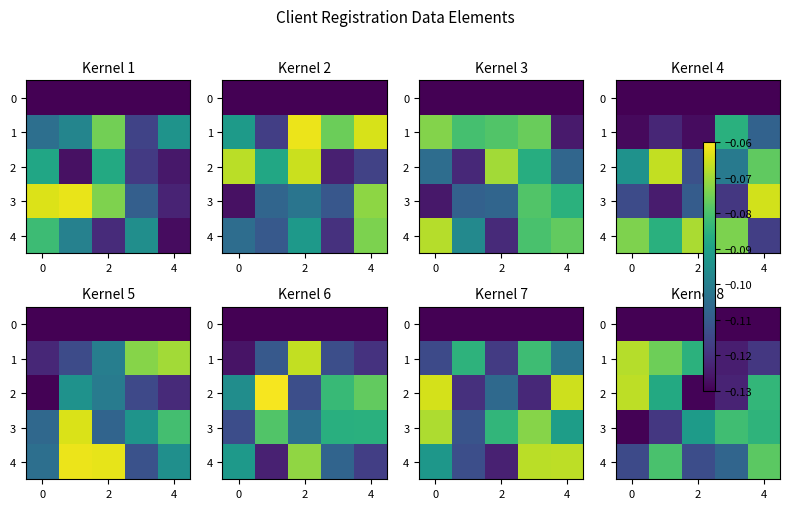

The value of 0 at 0 is -0.2. True or false?

False